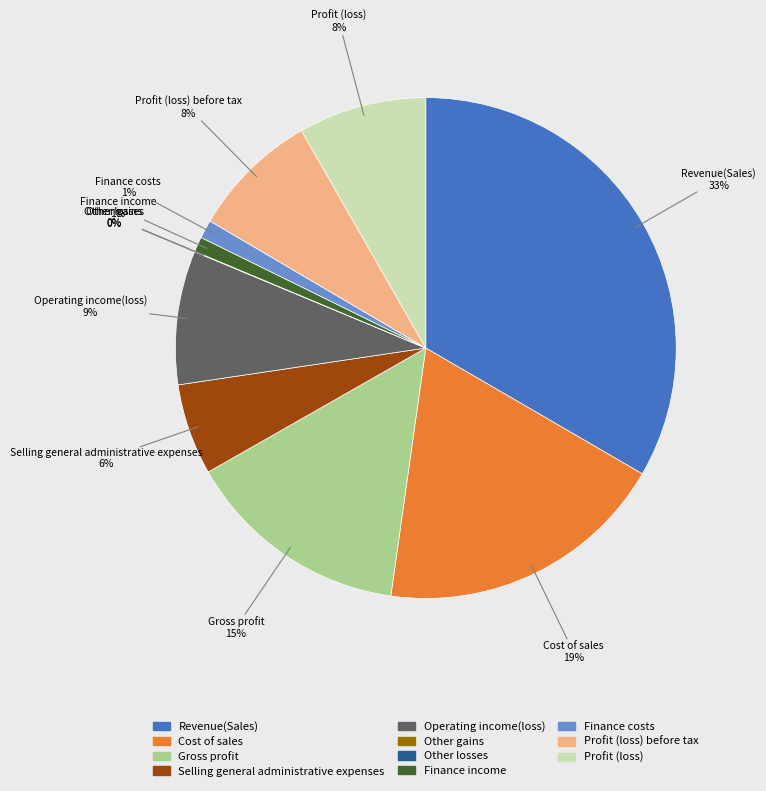

Which category has the smallest portion of the pie?

Other losses